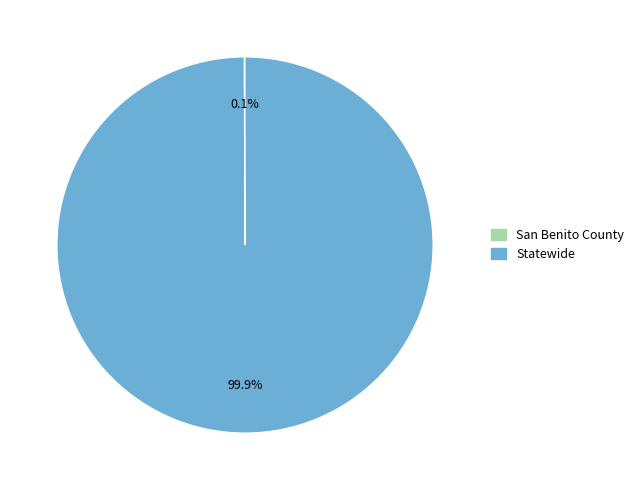

Which slice is the largest?

Statewide